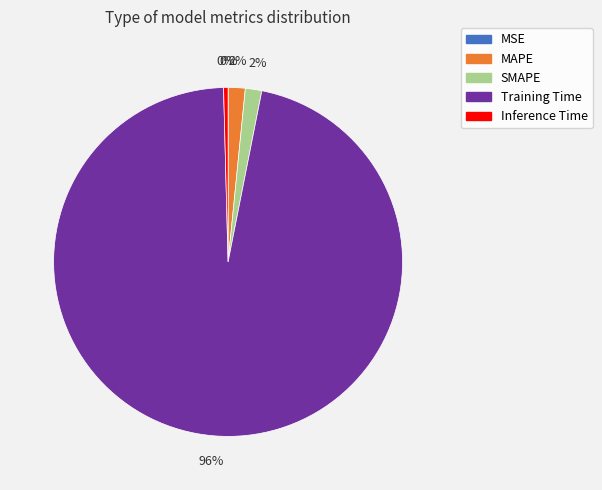

To the nearest percent, what is the difference between the largest and smallest slice percentages?

96%